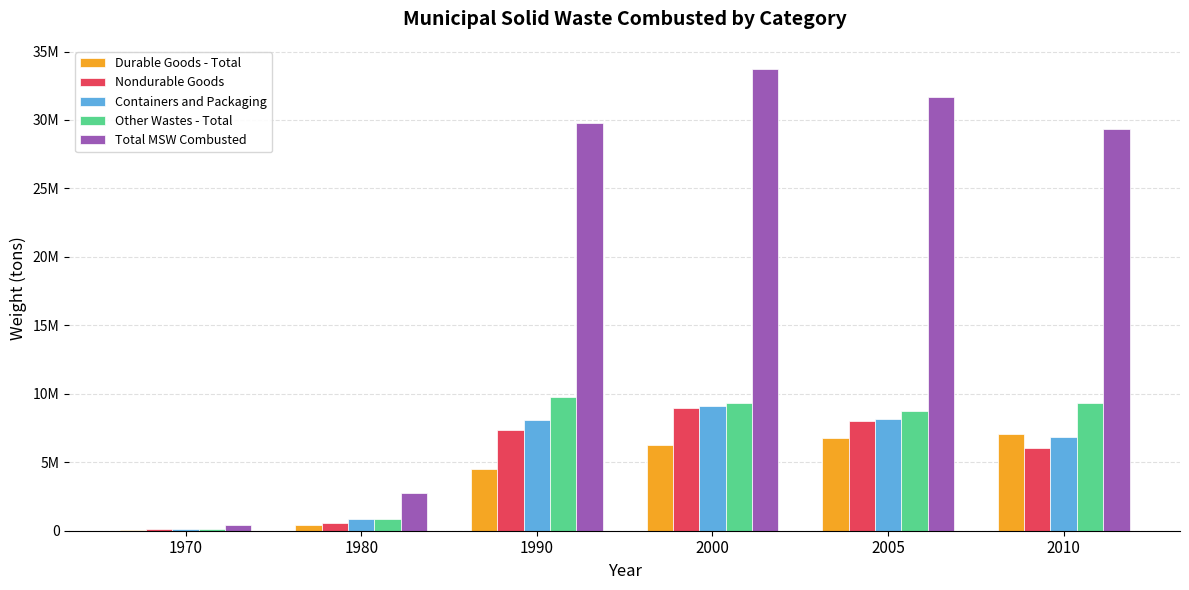

What are all the series names shown in the legend?

Durable Goods - Total, Nondurable Goods, Containers and Packaging, Other Wastes - Total, Total MSW Combusted